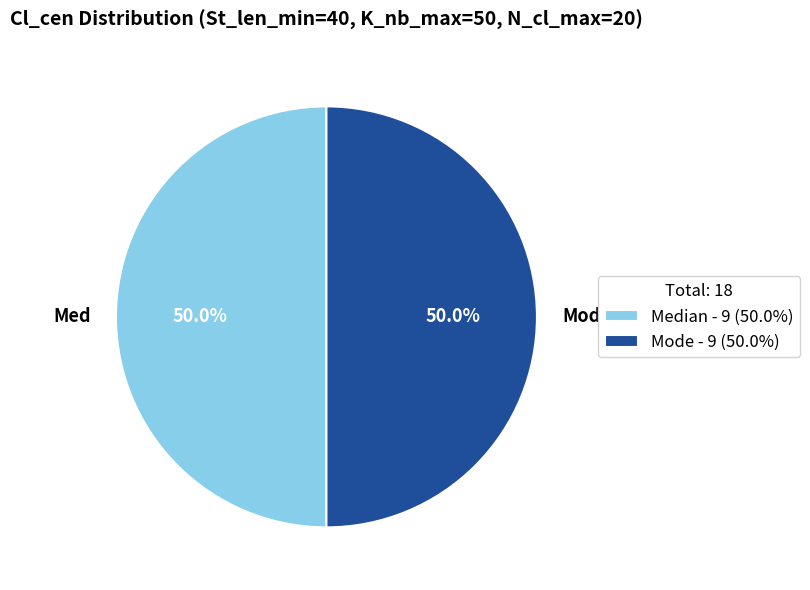

To the nearest percent, what is the average slice percentage?

50%